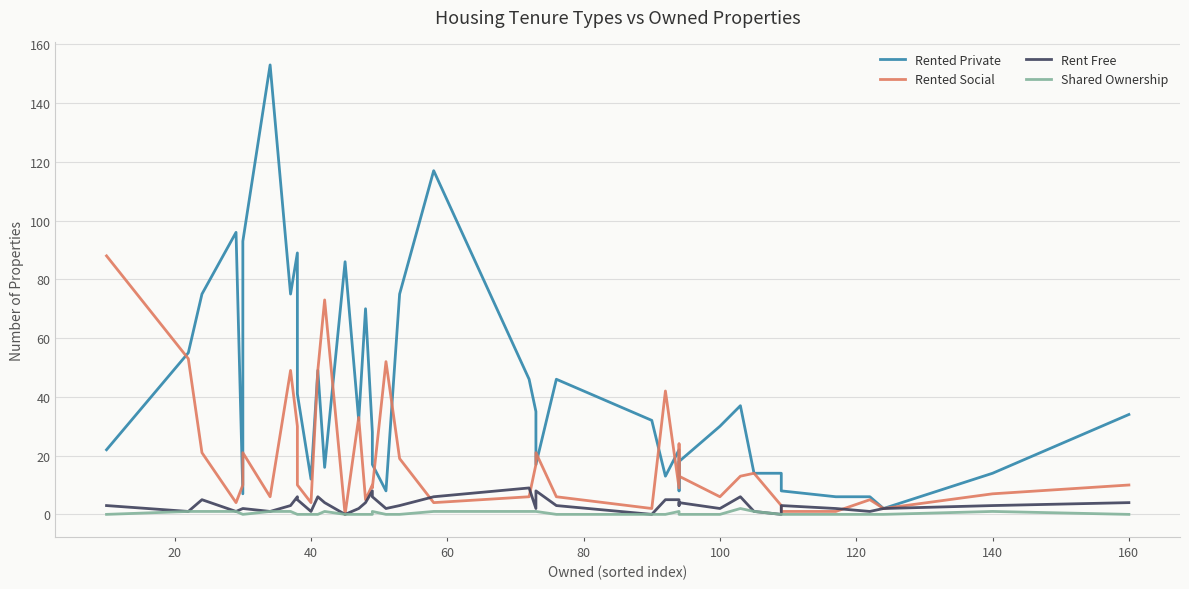

What is the sum of all Rent Free values?

134